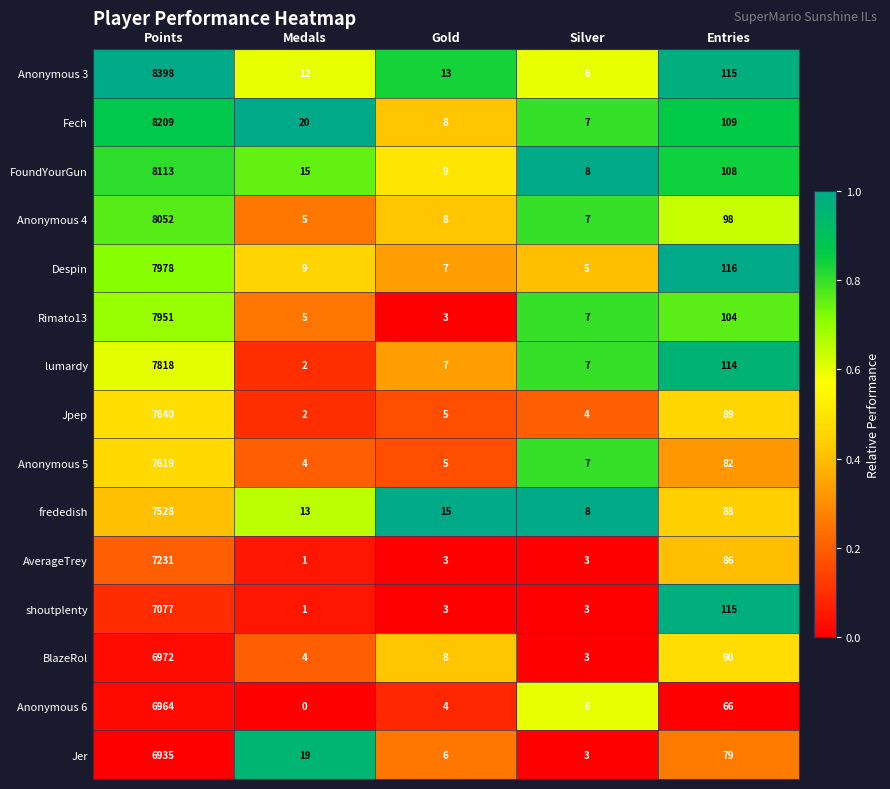

At which category is the sum across all series the highest?

Points